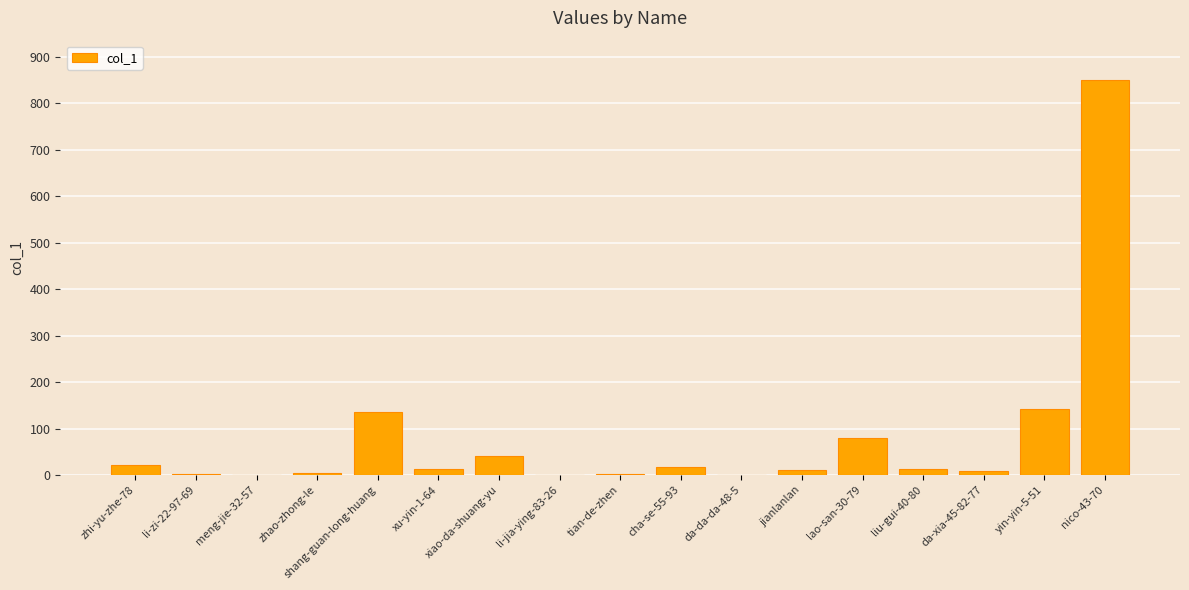

Approximately how many times larger is the value at lao-san-30-79 compared to li-zi-22-97-69?

26.3